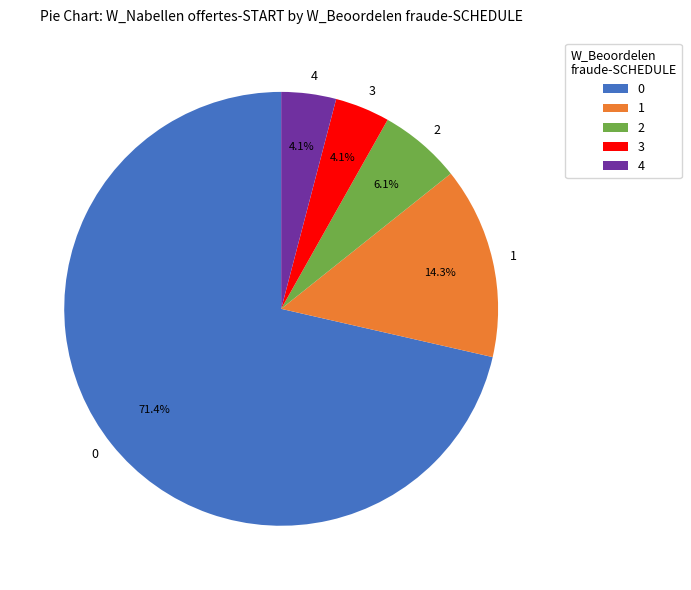

How many segments does this pie chart have?

5